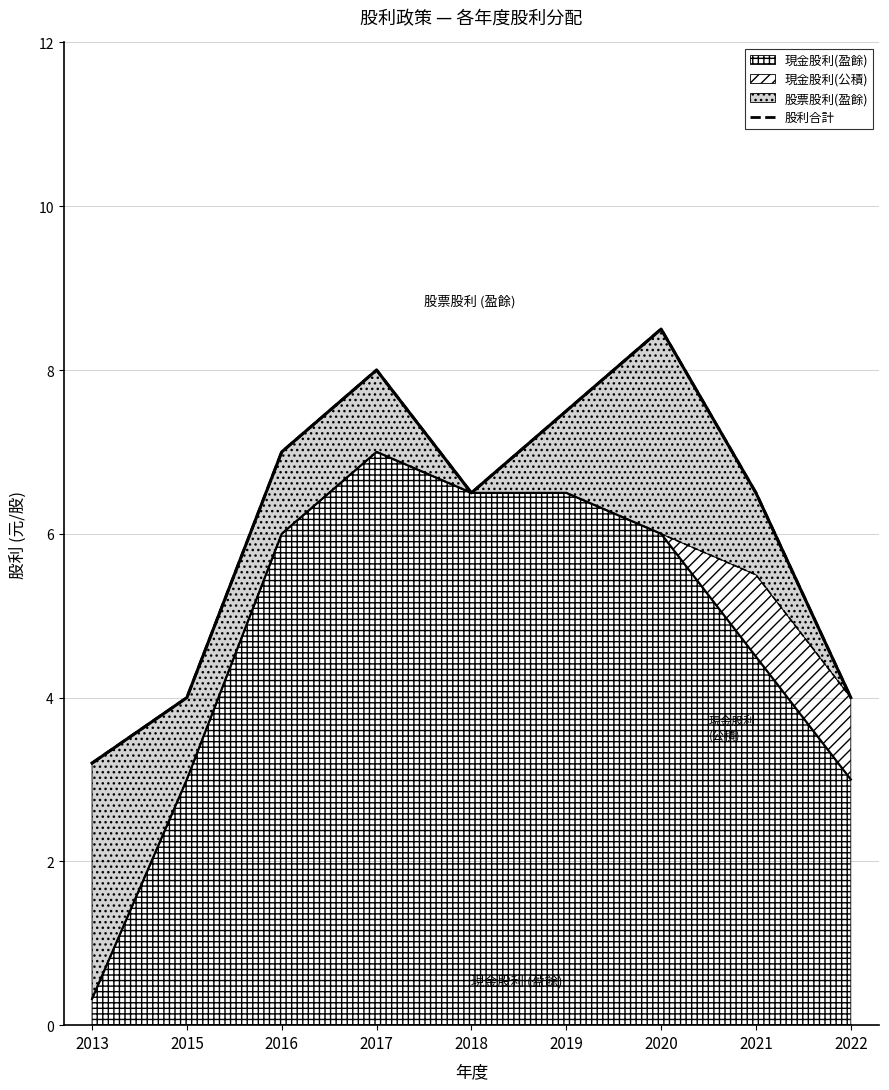

At which category does the data reach its first local peak?

2017